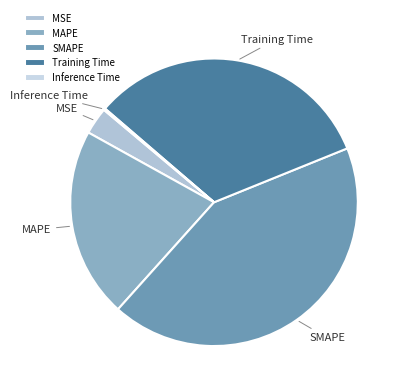

Is it true that MSE is 3% of the pie?

True